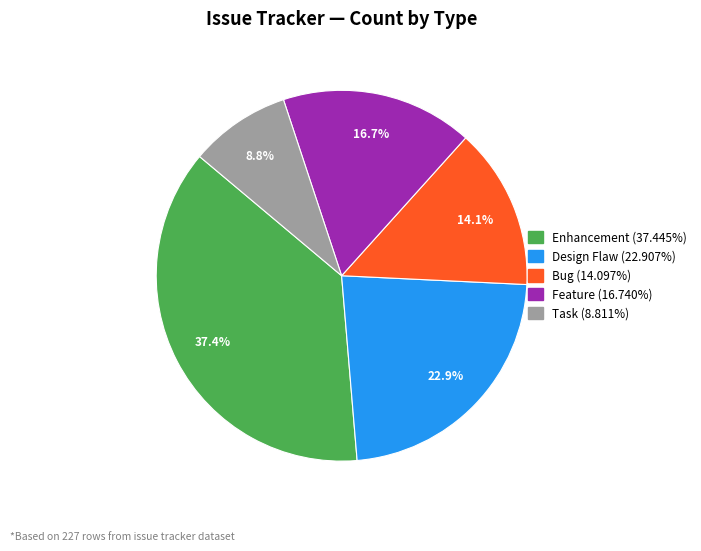

Is there a majority slice in this chart?

No